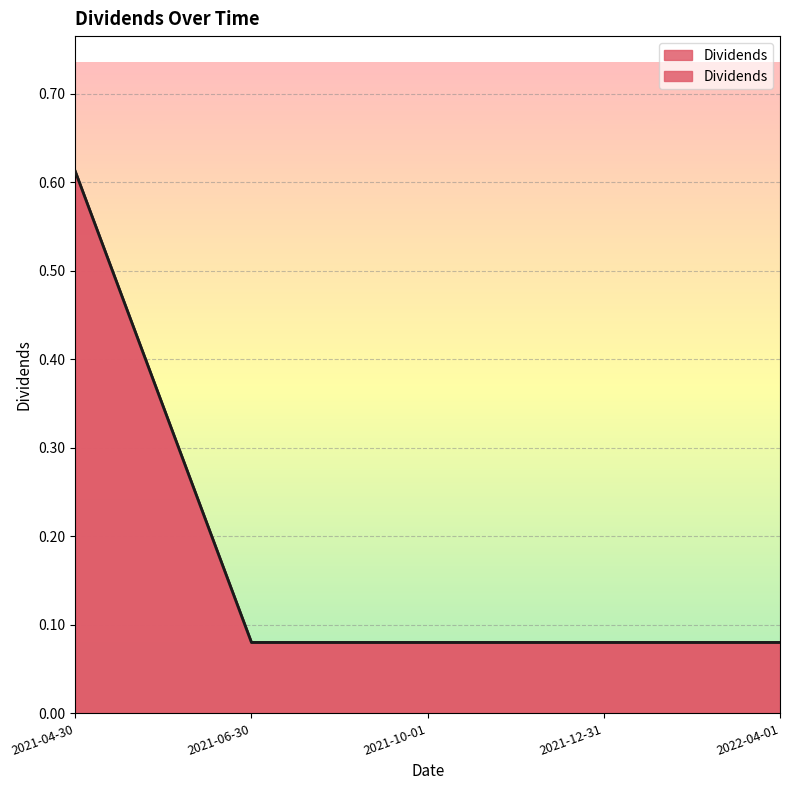

What is the label of the 1st point from the right?

2022-04-01